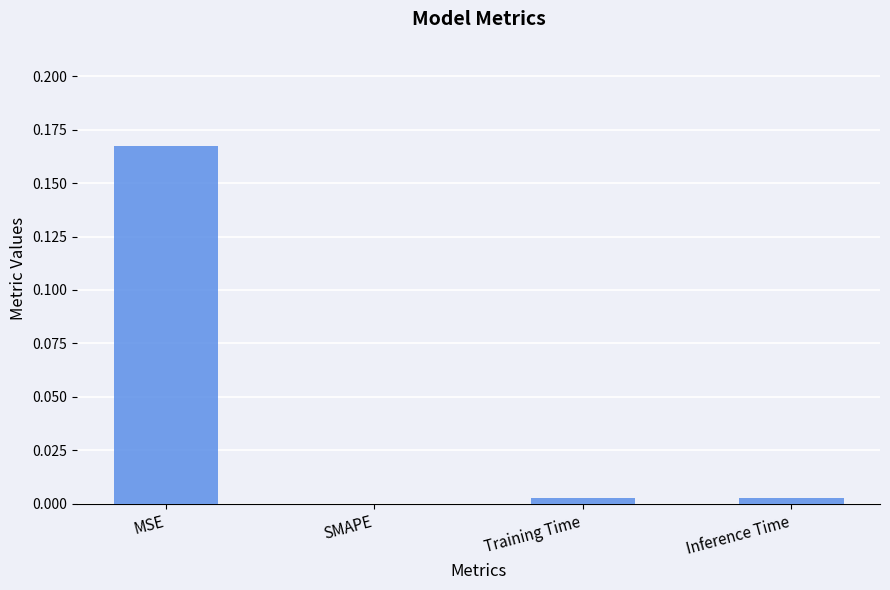

At which category does the chart reach its peak across all series?

MSE